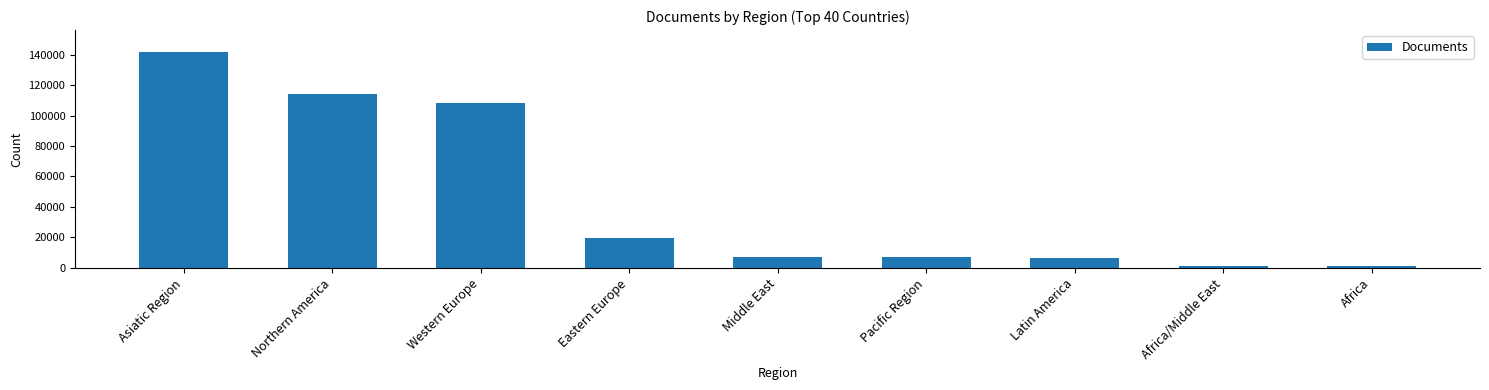

What is the maximum value shown in the chart?

141919